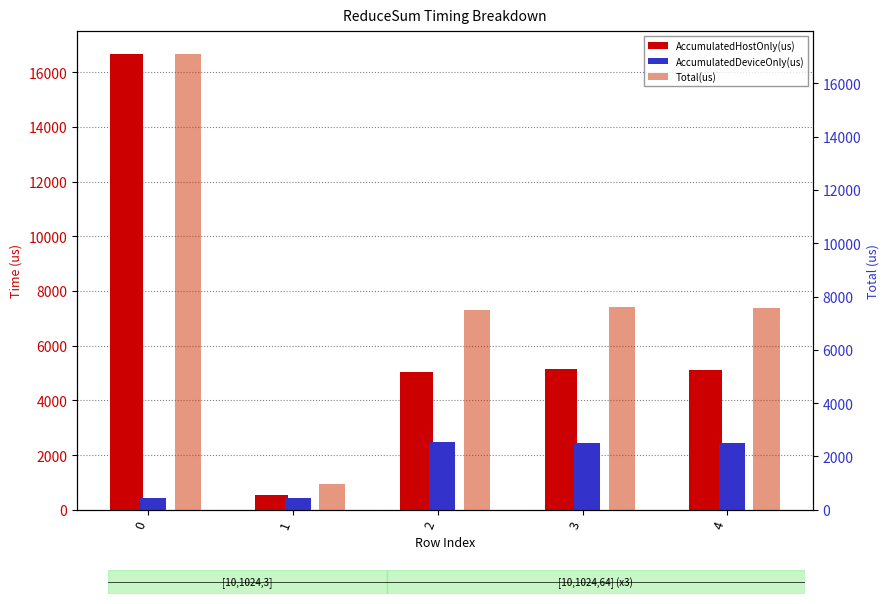

Rank the categories by Total(us) value from highest to lowest.

0, 3, 4, 2, 1